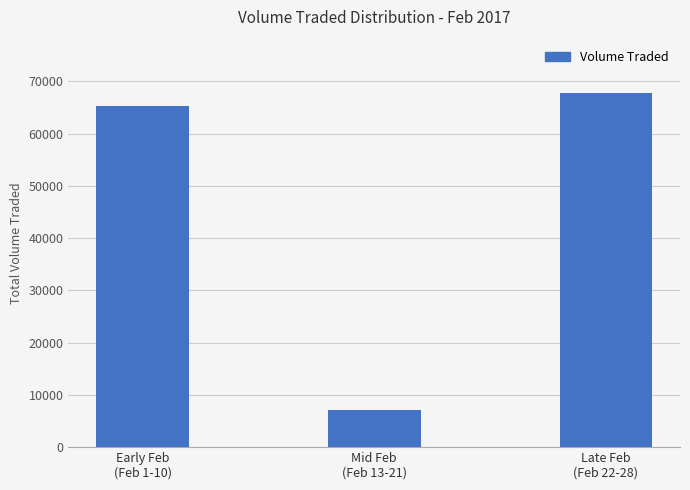

What is the sum of all values?

140300